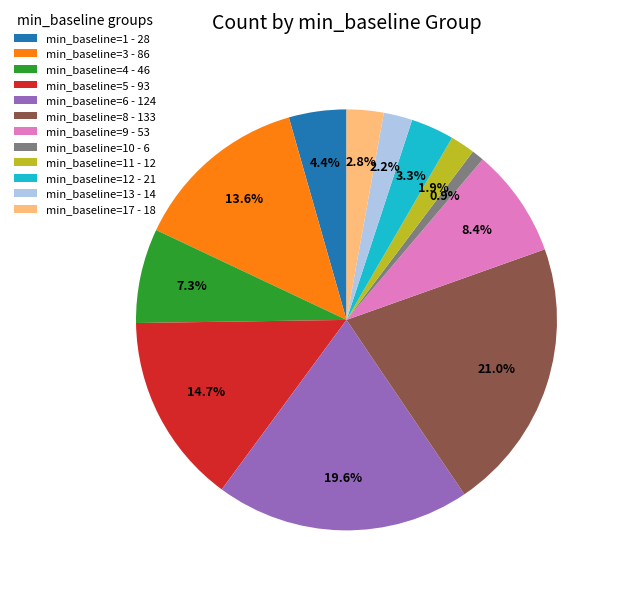

Which slice is the smallest?

min_baseline=10 - 6